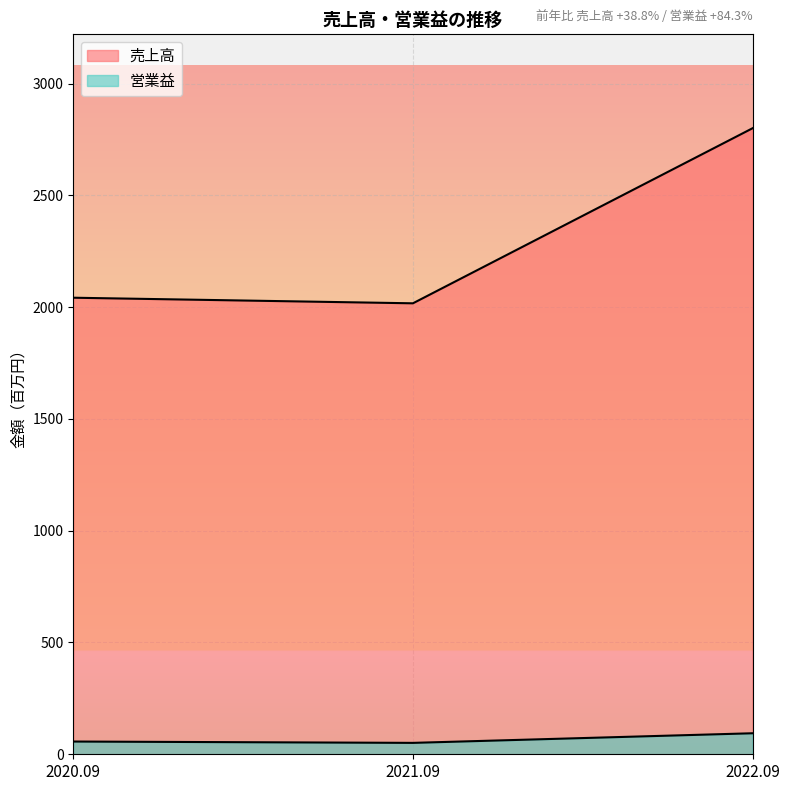

What position from the left is 2021.09?

2